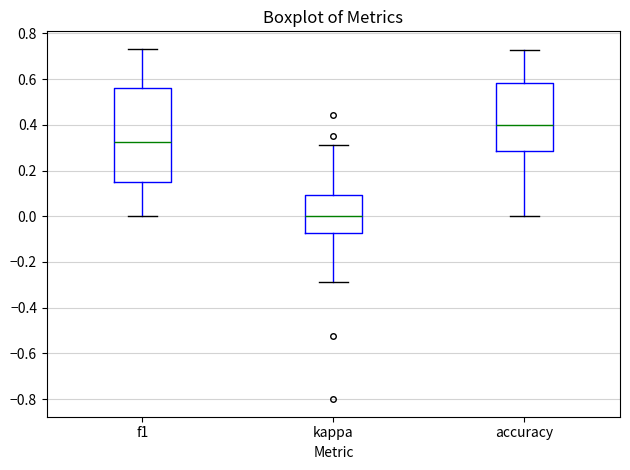

Reading left to right, transcribe this box plot: for each box, give where its median line is, the range the box spans, and where its two whiskers end, as read against the y-axis. The values are not printed on the chart, so give them approximately, as read against the axis.

f1: median 0.32, box 0.14 to 0.56, whiskers 0.00 to 0.74
kappa: median 0.00, box -0.08 to 0.10, whiskers -0.28 to 0.32
accuracy: median 0.40, box 0.28 to 0.58, whiskers 0.00 to 0.72